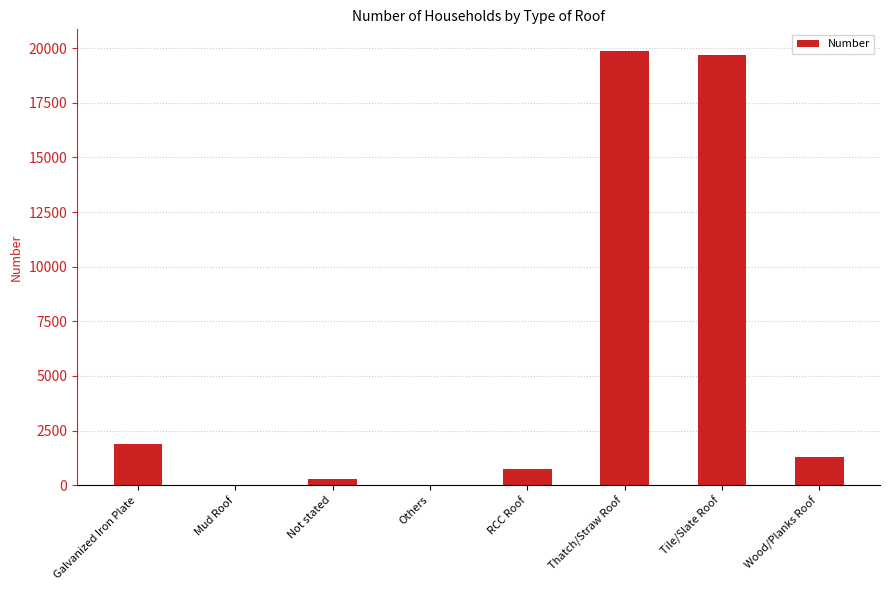

Count the number of data series in this chart.

1